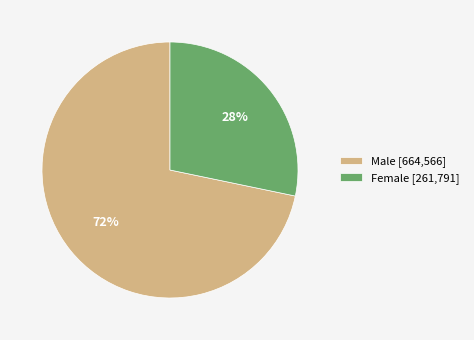

What percentage is the Female [261,791] slice, to the nearest percent?

28%